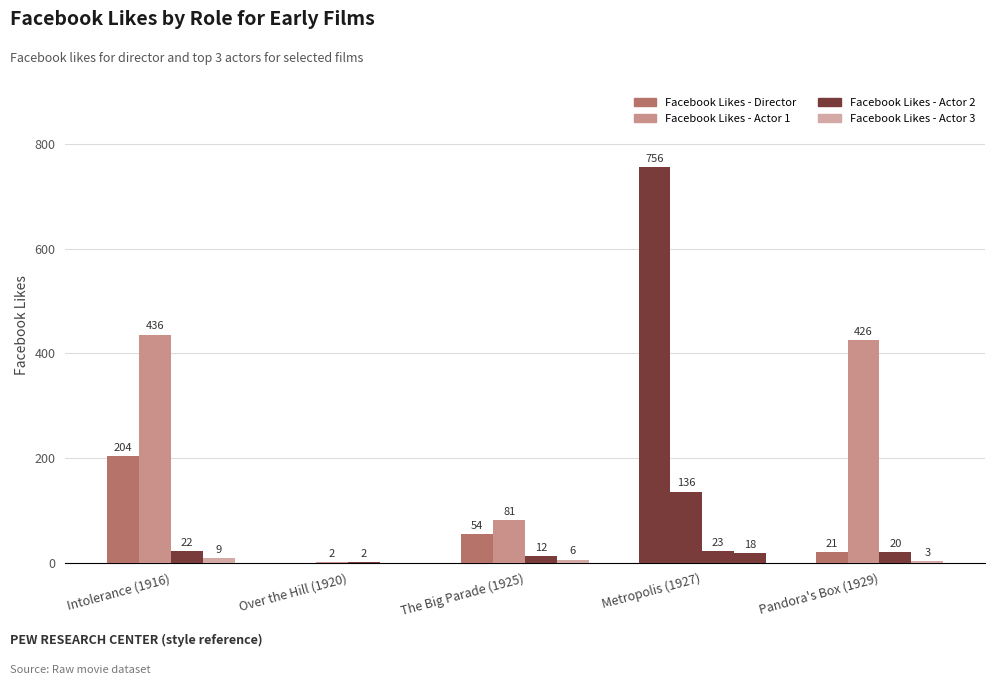

Are the bars horizontal?

No